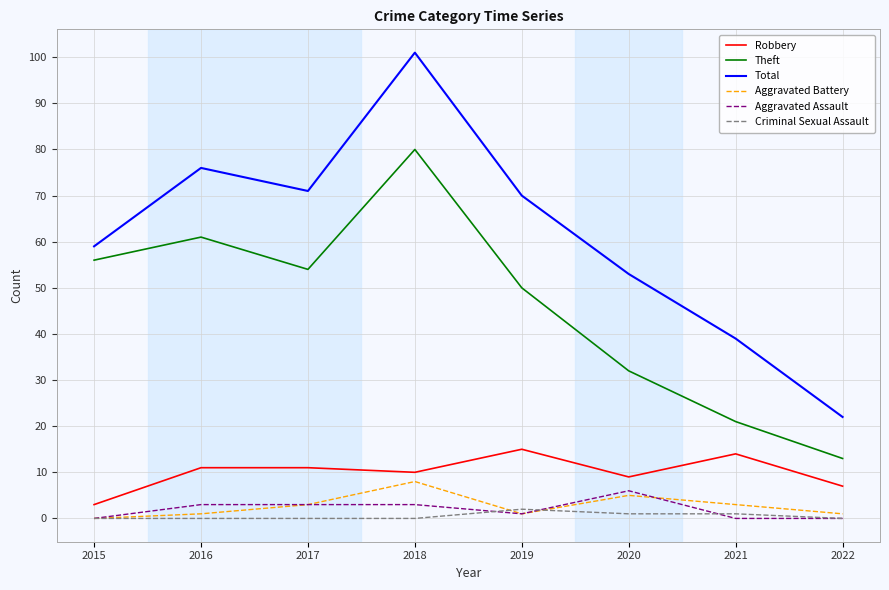

Is the value of Robbery at 2019 greater than the value of Criminal Sexual Assault at 2019?

Yes